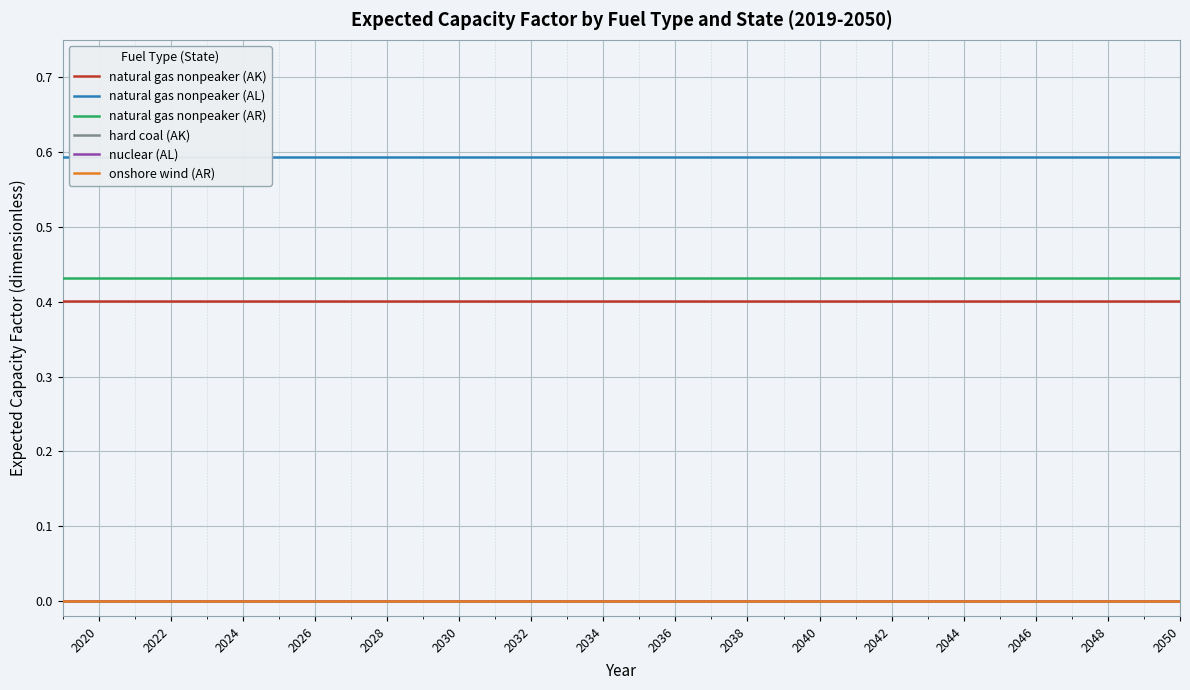

Which series has the widest spread of values?

natural gas nonpeaker (AK)